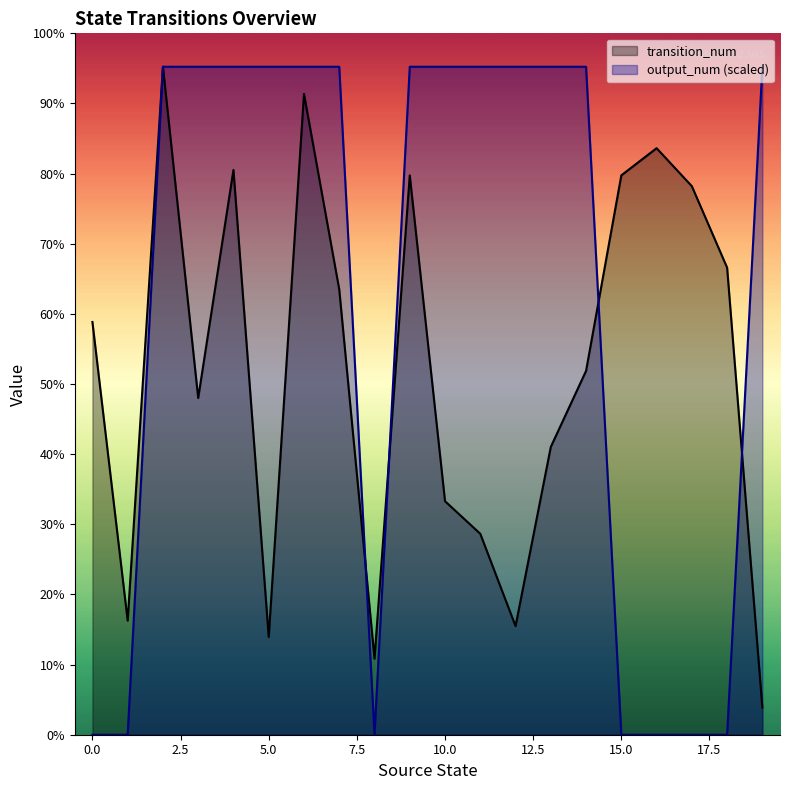

What is the difference between the second highest and second lowest values in the output_num series?

123